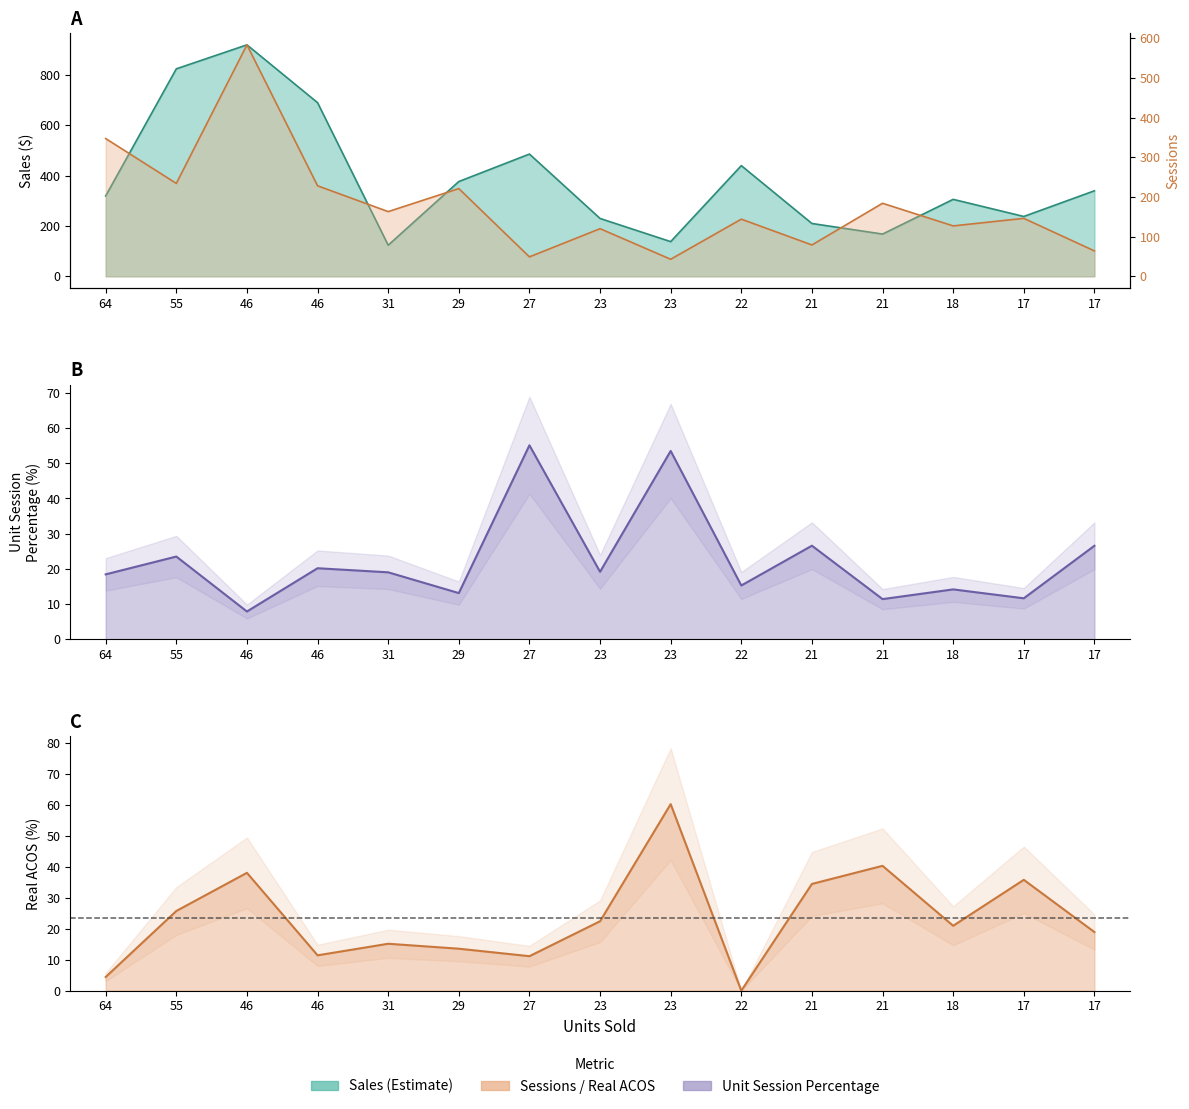

Where does the Unit Session Percentage series first go above 19?

55